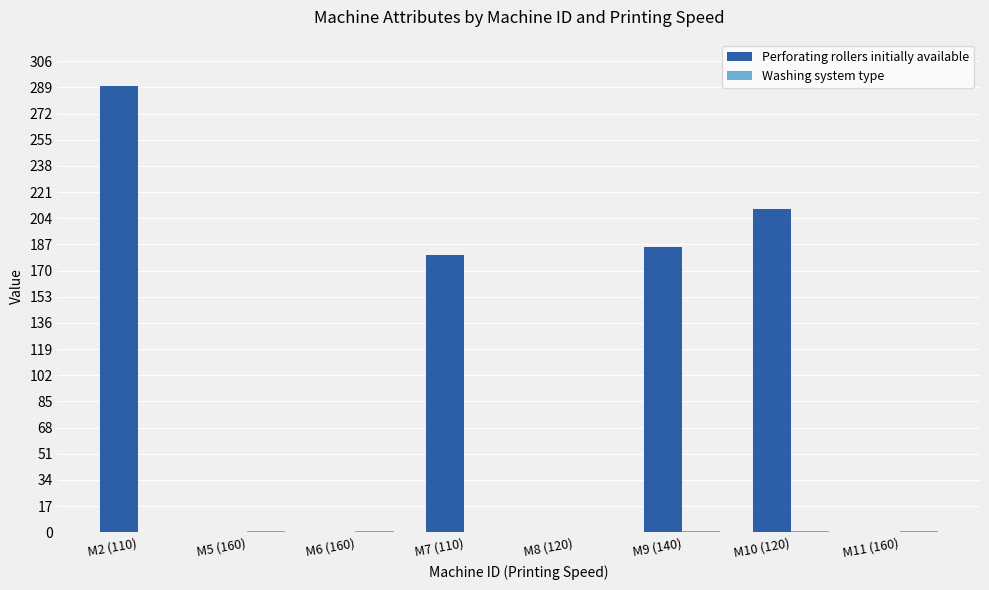

Is it true that Perforating rollers initially available equals 378 at M10 (120)?

False